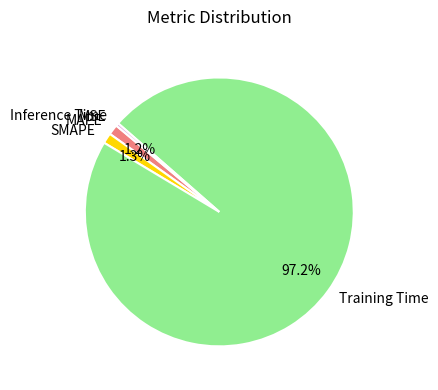

Which slice is the largest?

Training Time